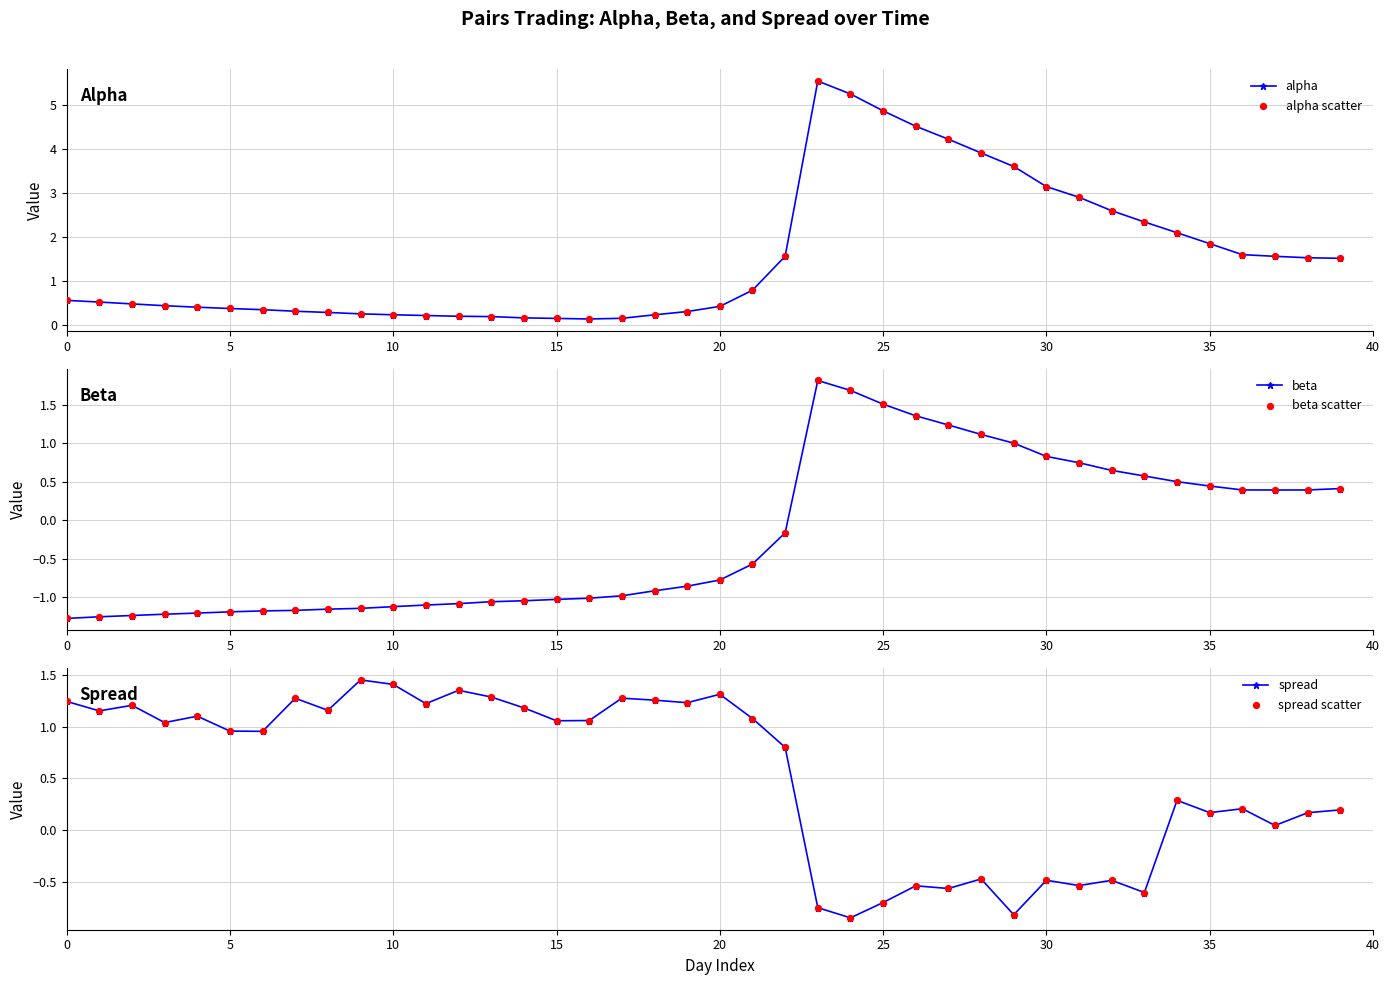

Which series reaches the maximum Y coordinate?

alpha